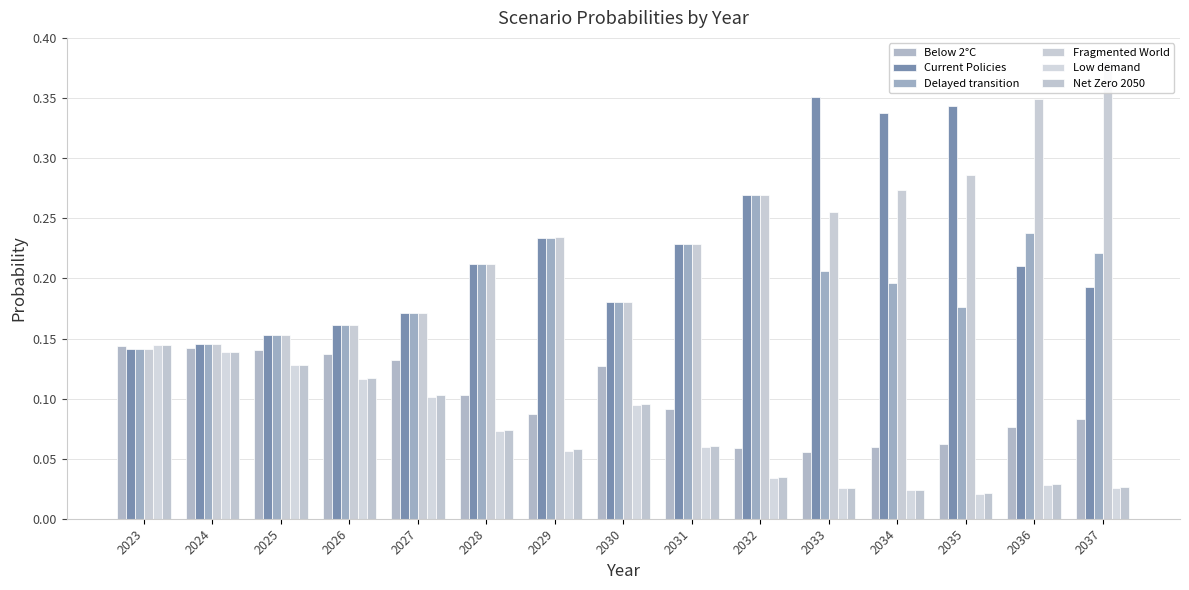

How many bars are there in each group?

6